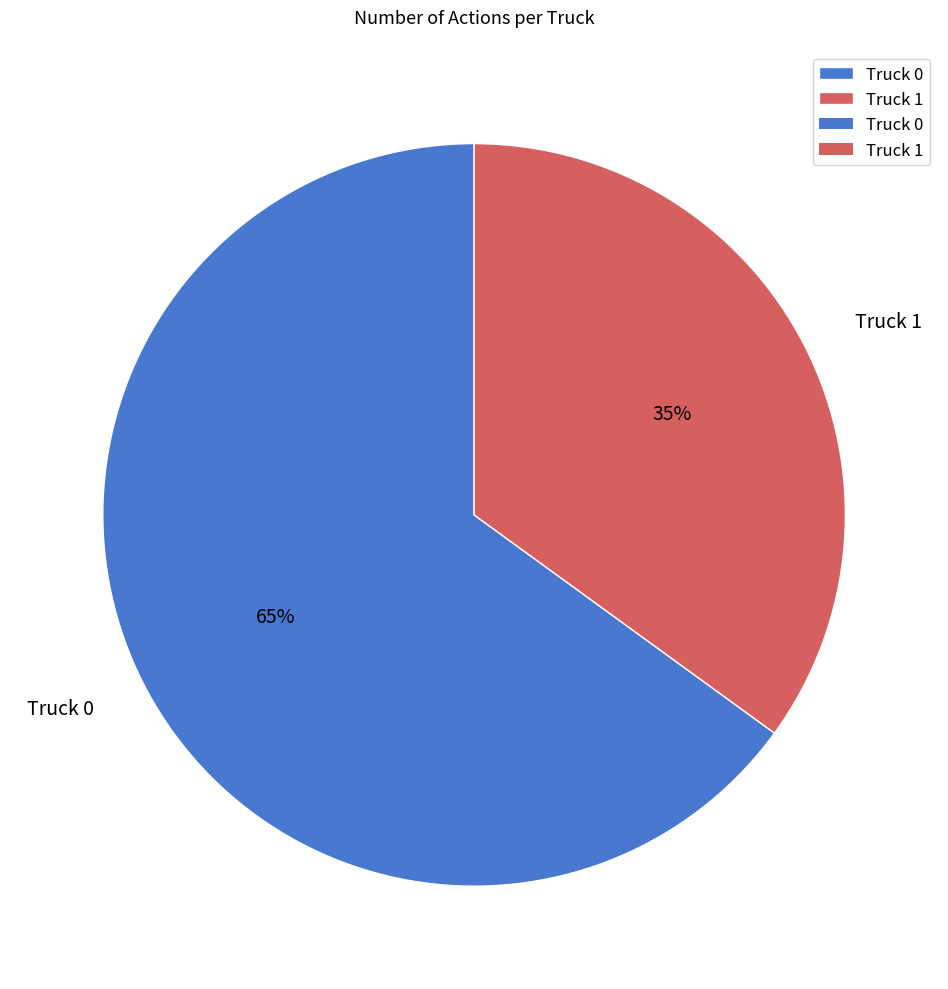

What percentage is the Truck 0 slice, to the nearest percent?

65%